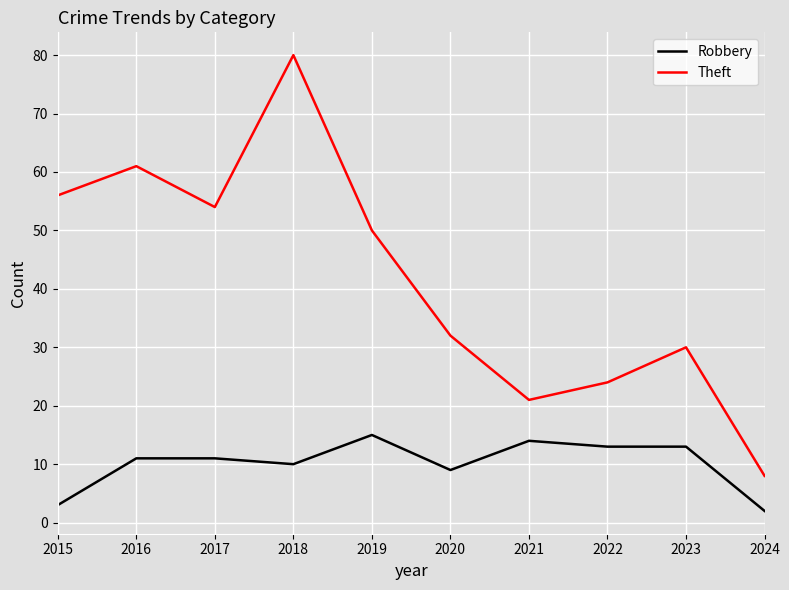

Is it true that Robbery equals 16 at 2020?

False